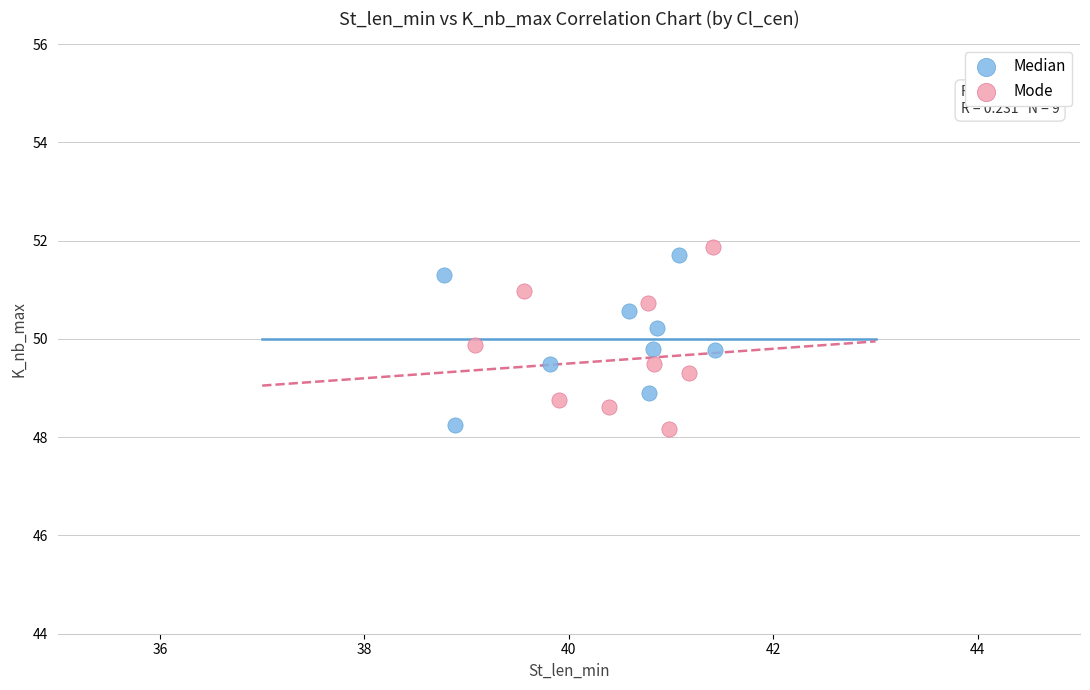

What are all the series names shown in the legend?

Median, Mode